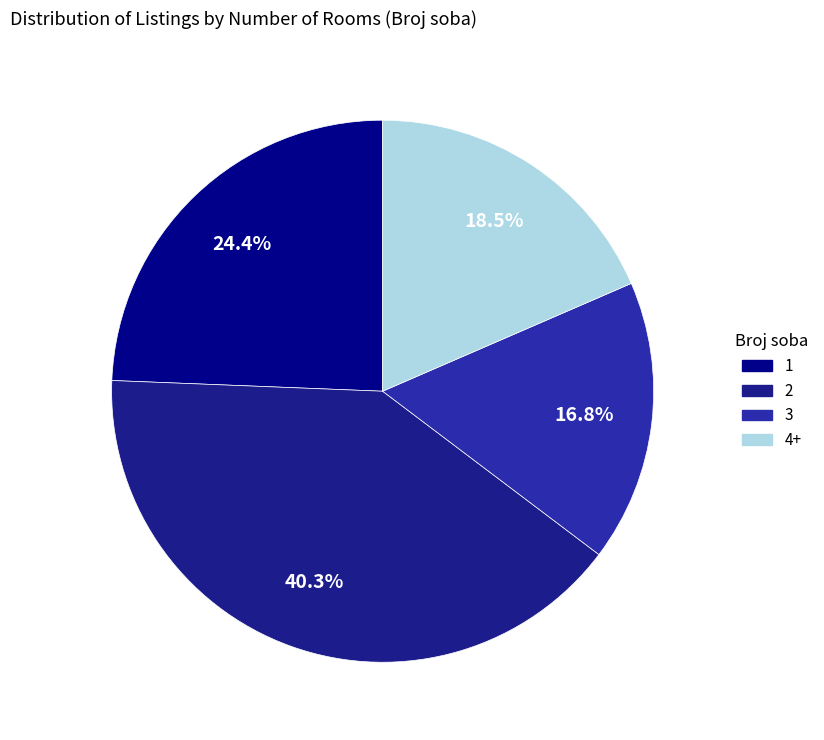

Does any single category account for the majority?

No